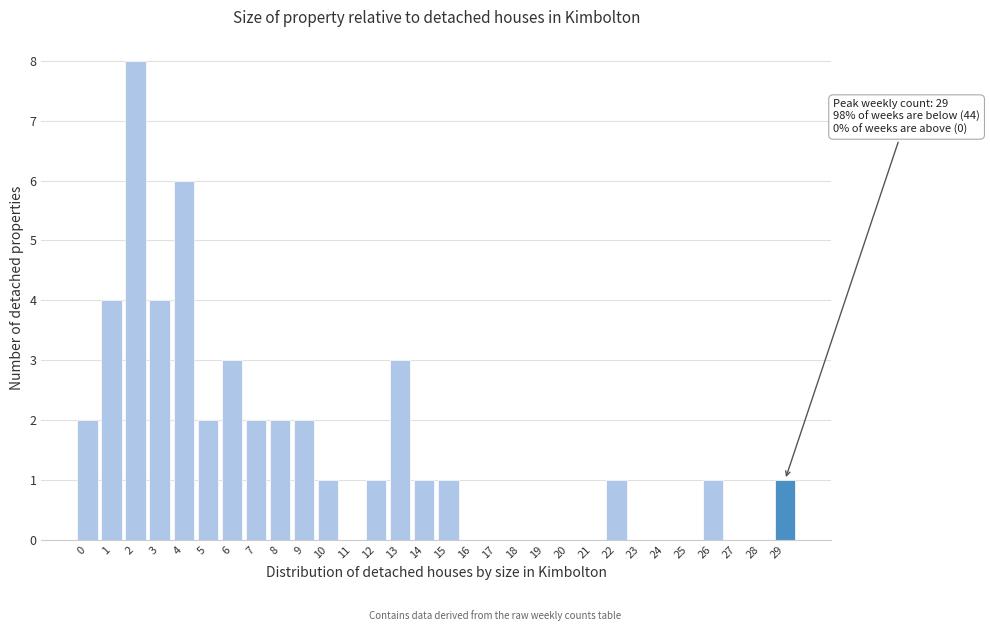

Reading right to left, extract all data points from this chart.

29=1	28=0	27=0	26=1	25=0	24=0	23=0	22=1	21=0	20=0	19=0	18=0	17=0	16=0	15=1	14=1	13=3	12=1	11=0	10=1	9=2	8=2	7=2	6=3	5=2	4=6	3=4	2=8	1=4	0=2